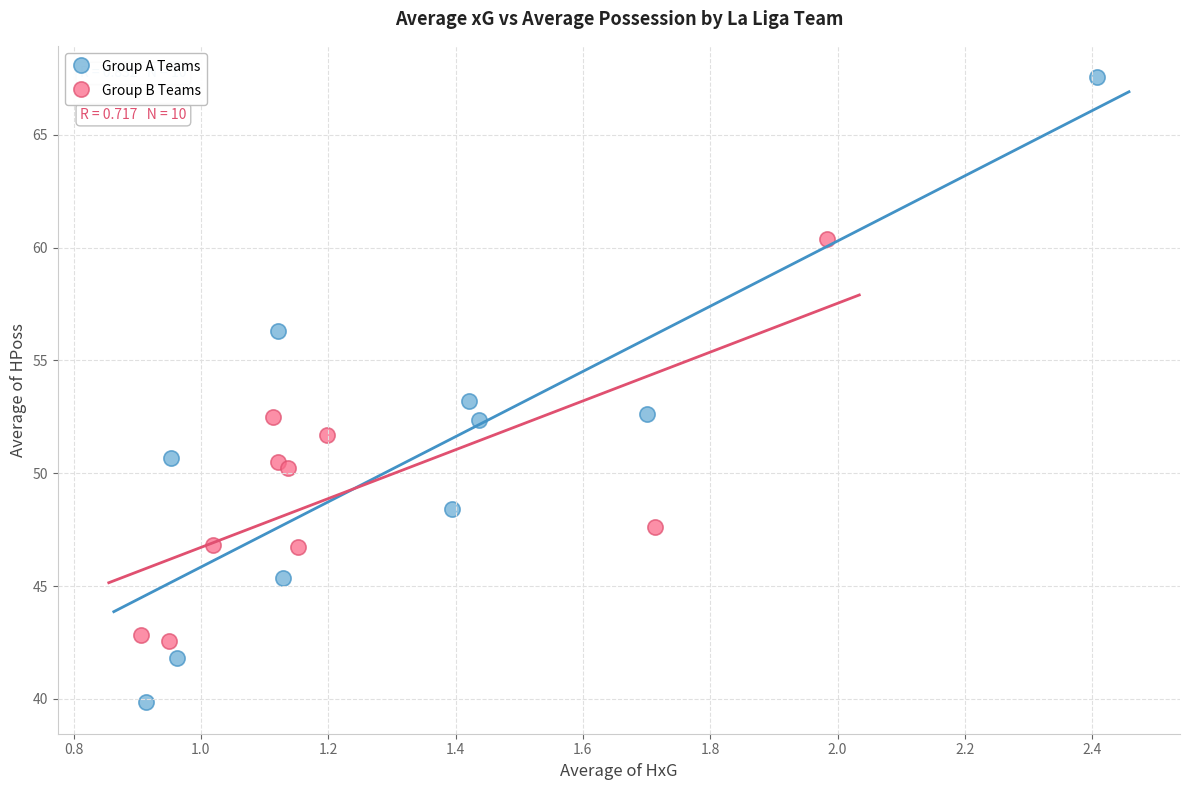

Which series has the largest Y range (max minus min)?

Group A Teams